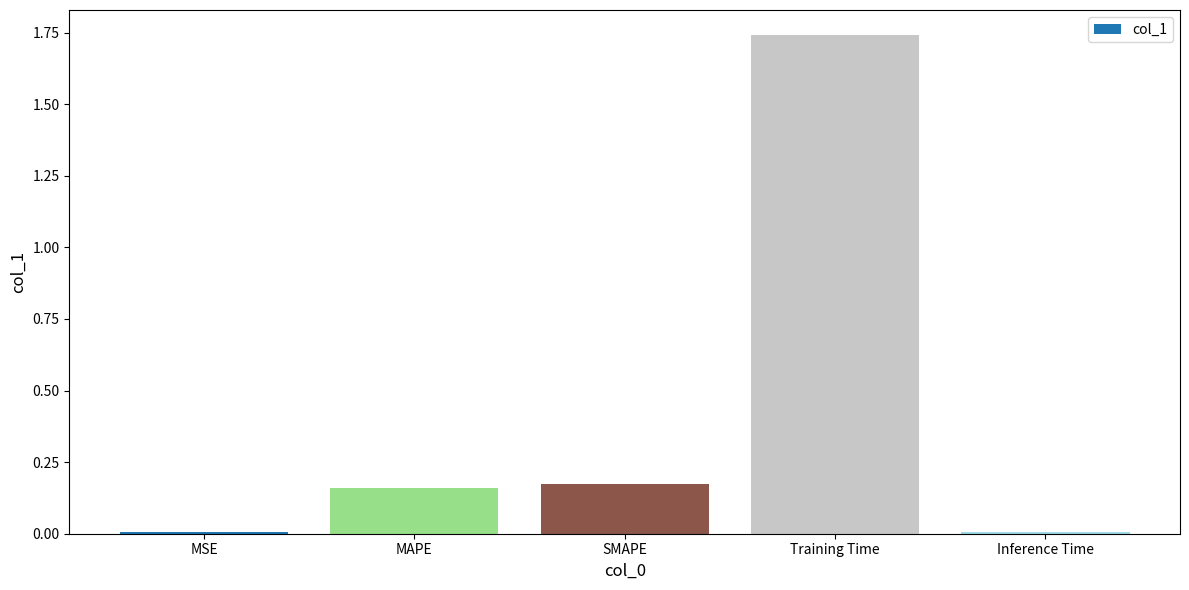

Which has a higher value, SMAPE or MSE?

SMAPE